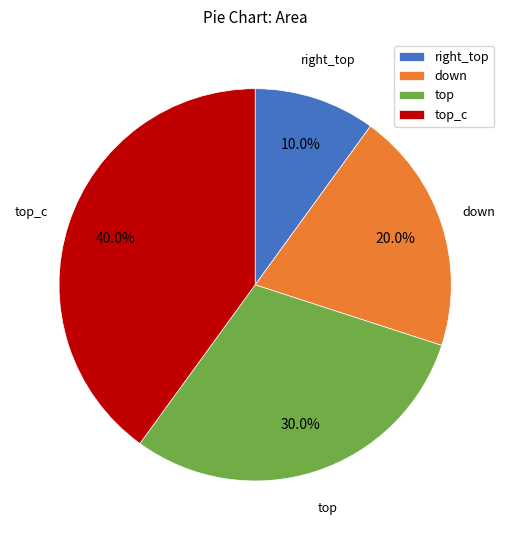

Rank the categories by value from lowest to highest.

right_top, down, top, top_c